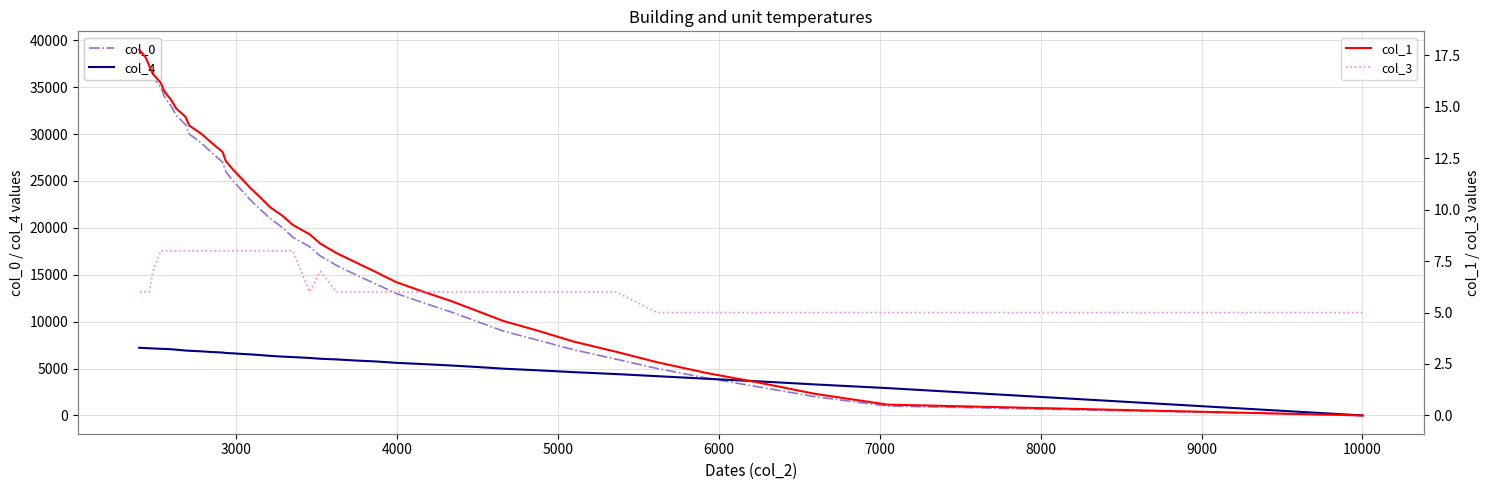

Count the number of categories in the chart.

40